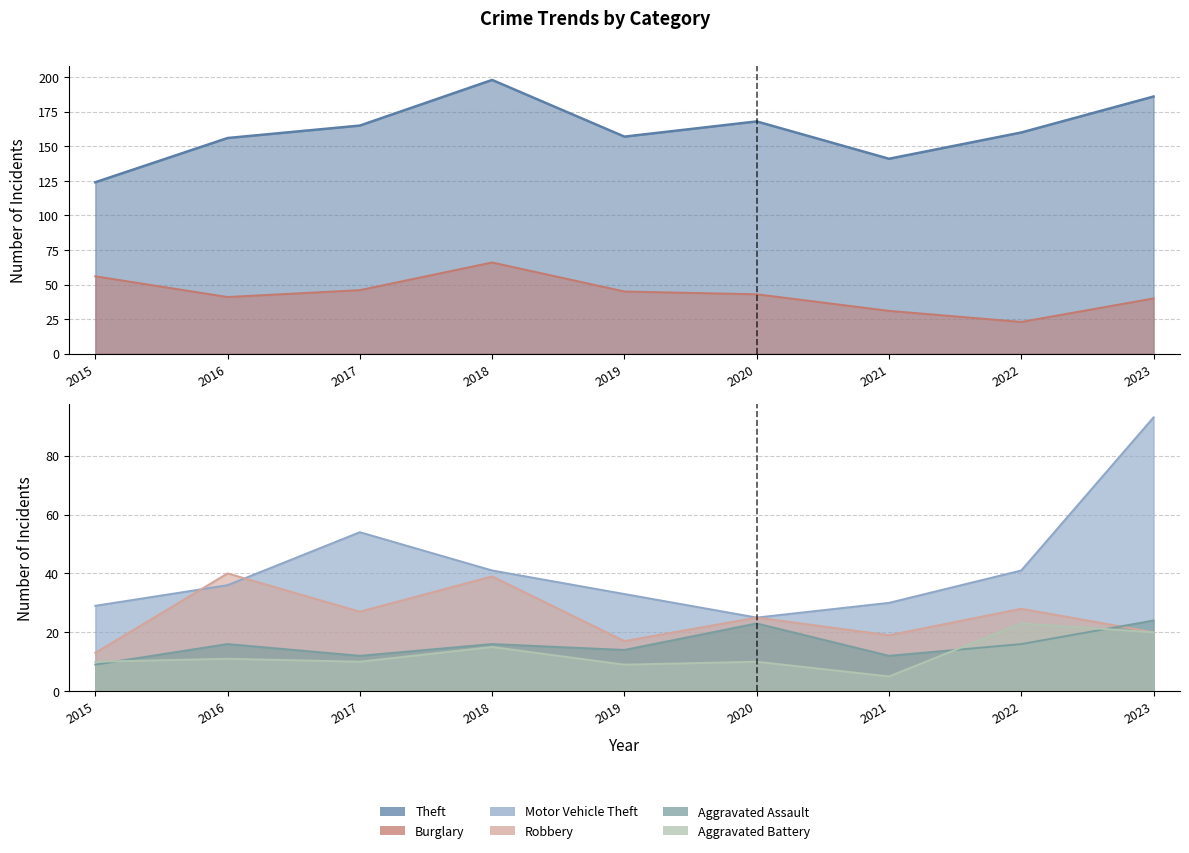

True or false: Aggravated Battery and Robbery cross at least once.

False